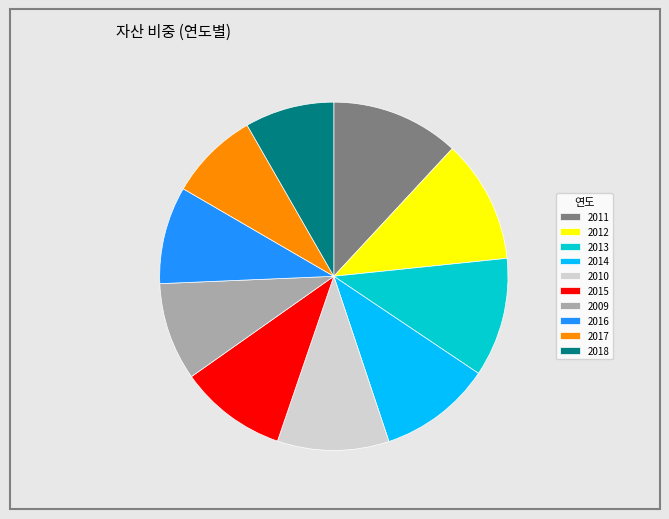

Is it true that 2011 is 4% of the pie?

False